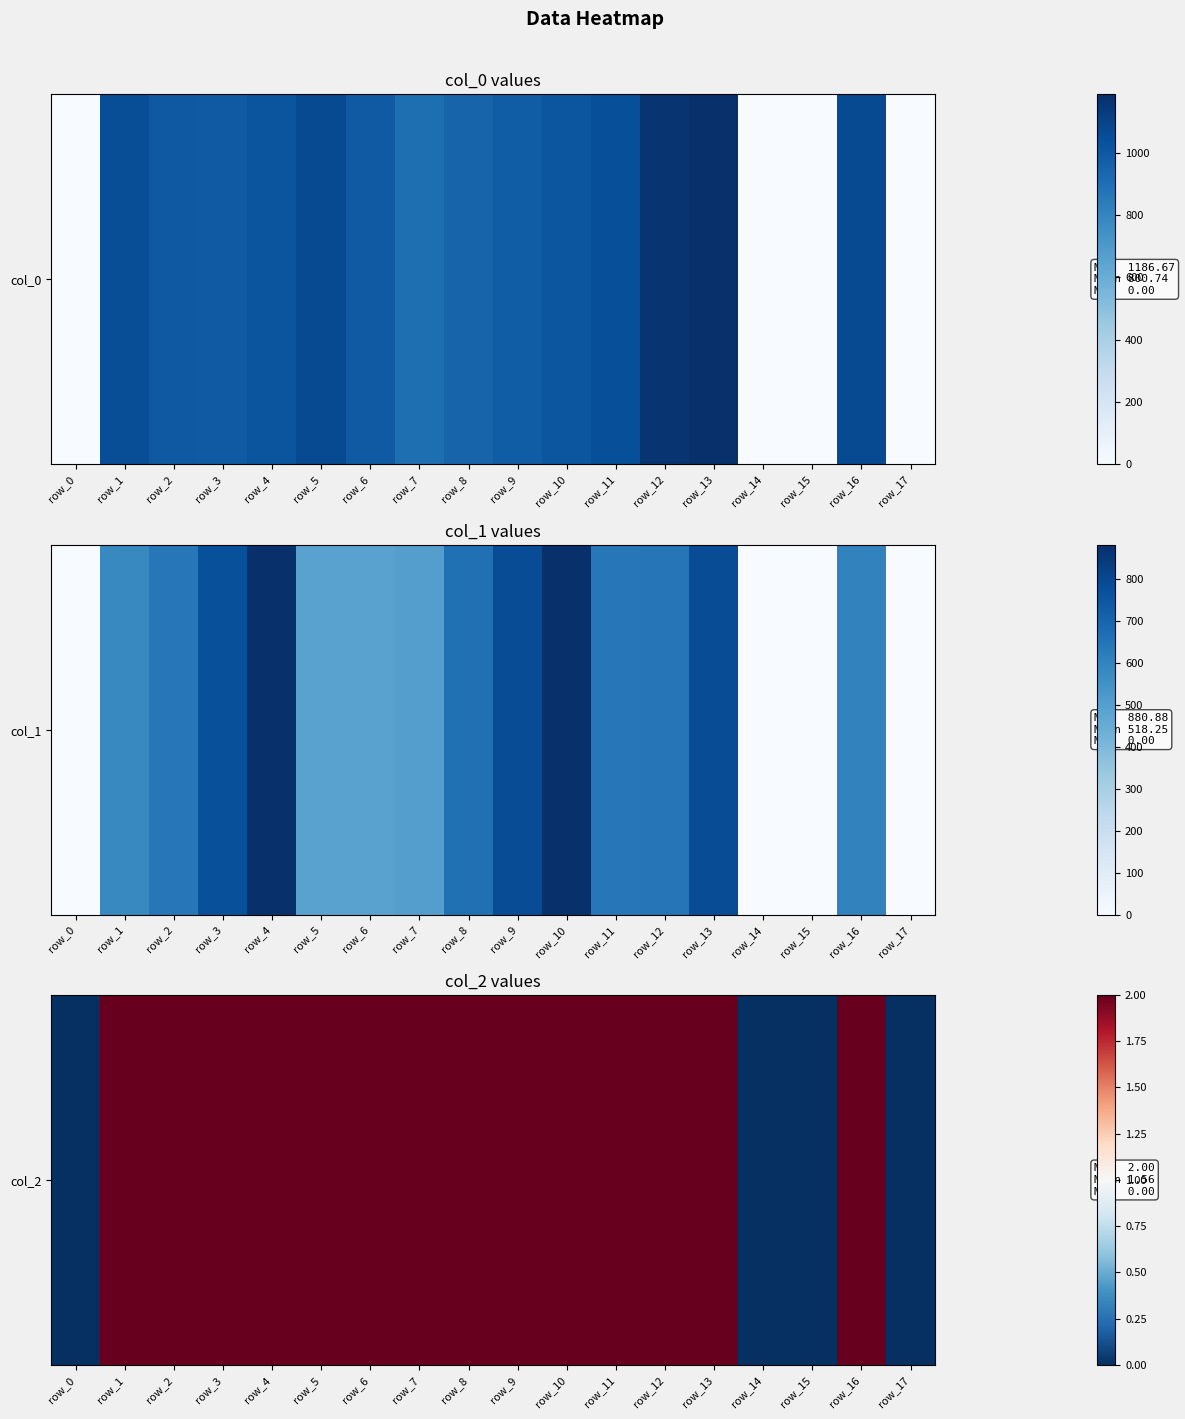

What is the sum of the values at row_9 and row_14?

2